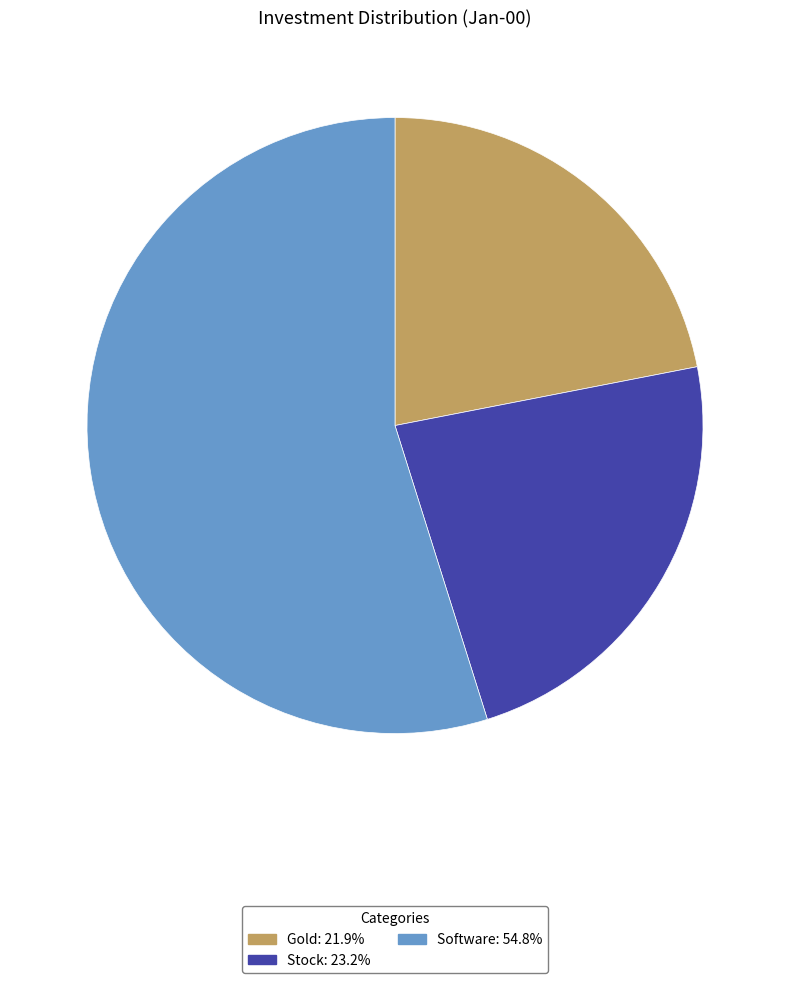

Is there any slice that represents more than half of the pie?

Yes